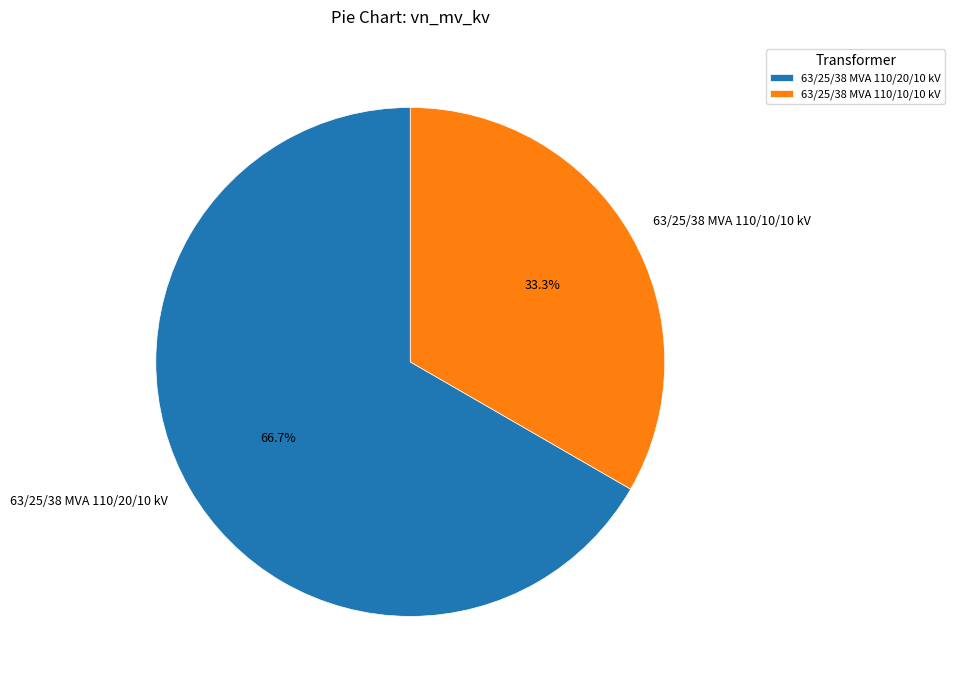

How many slices are in this pie chart?

2